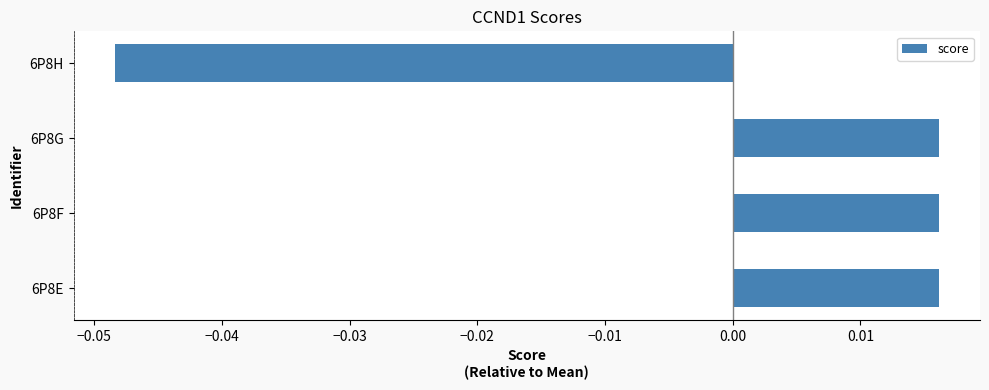

At which category does the chart reach its minimum across all series?

6P8H